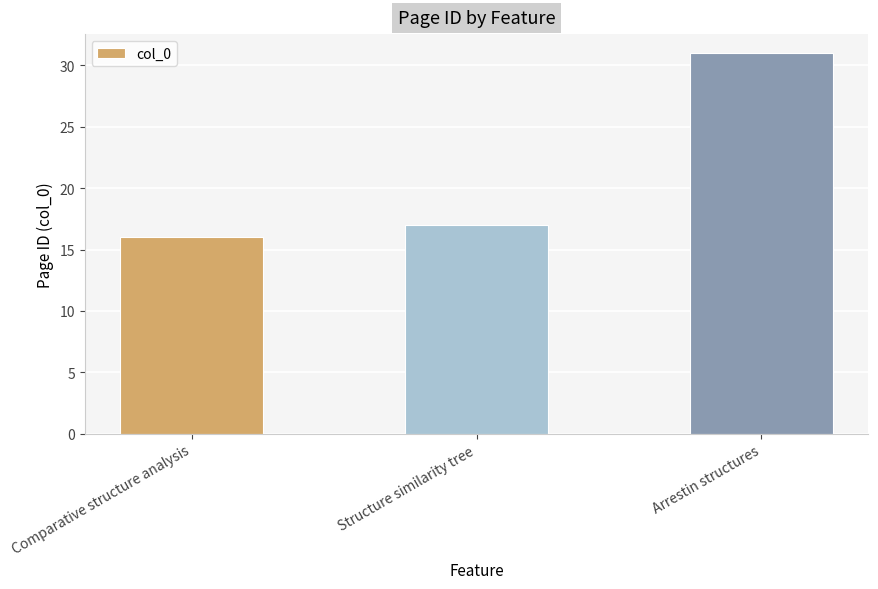

What is the sum of all values?

64